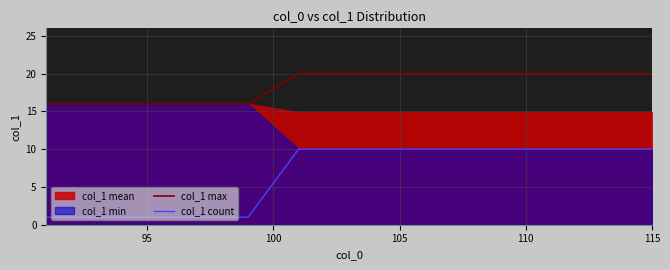

True or false: col_1 max and col_1 count intersect in this chart.

False